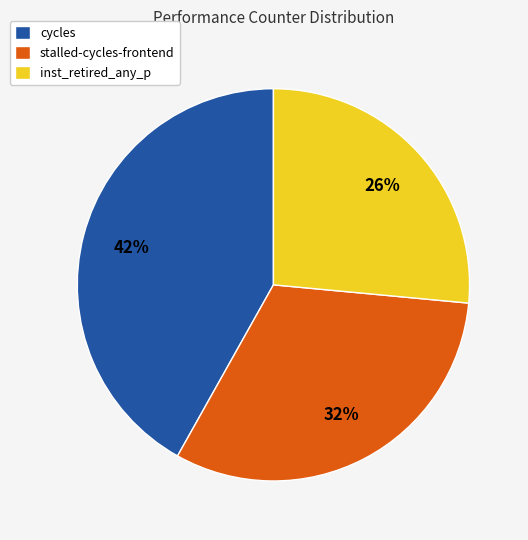

Which category has the smallest portion of the pie?

inst_retired_any_p